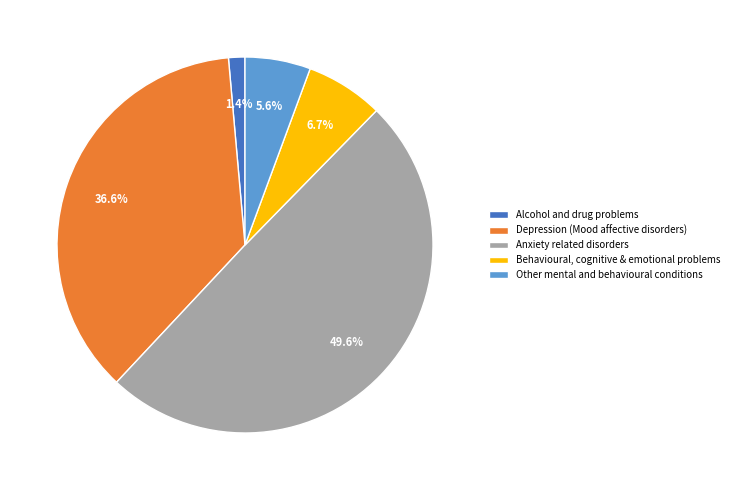

Which has a higher value, Depression (Mood affective disorders) or Other mental and behavioural conditions?

Depression (Mood affective disorders)